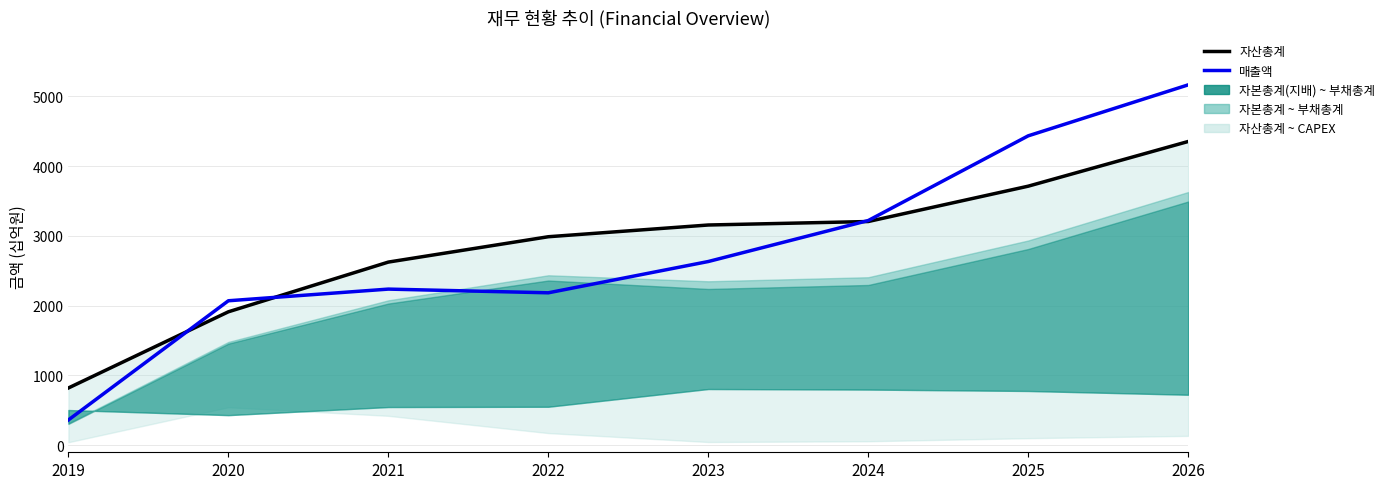

What is the difference between the maximum and minimum values in the 매출액 series?

4799